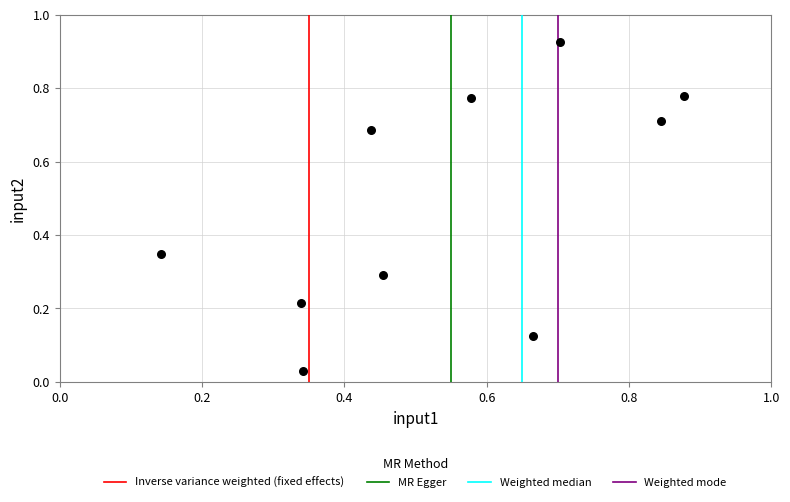

What is the average X value?

0.5